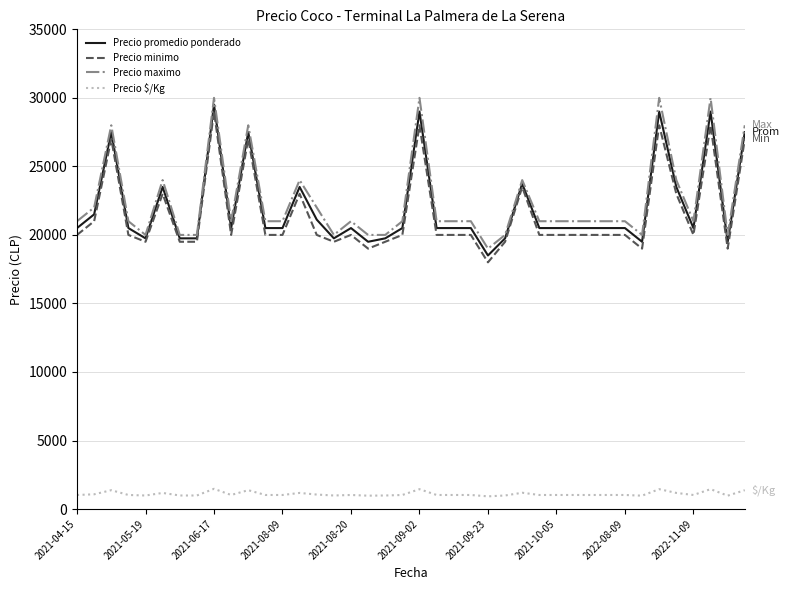

What is the maximum value for Precio maximo?

30000